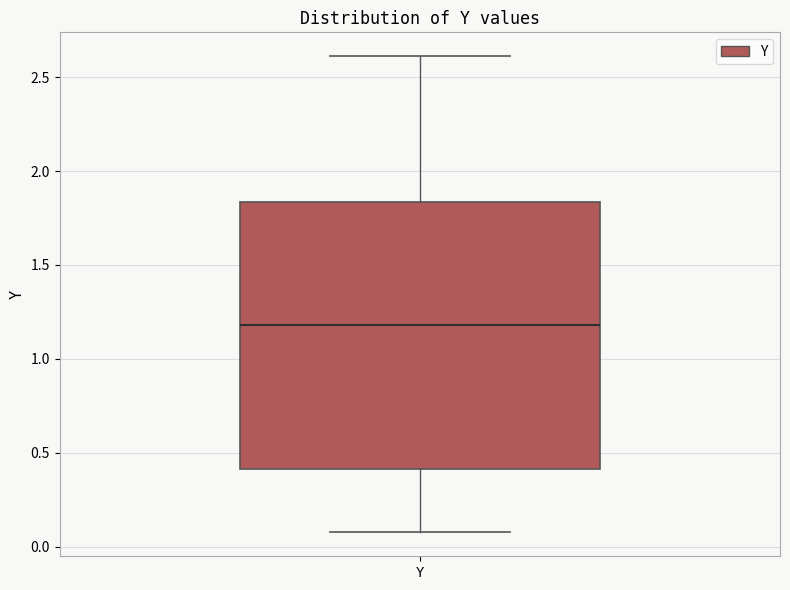

Transcribe this box plot: give where the median line is, the range the box spans, and where the two whiskers end, as read against the y-axis. The values are not printed on the chart, so give them approximately, as read against the axis.

median 1.20, box 0.40 to 1.85, whiskers 0.10 to 2.60